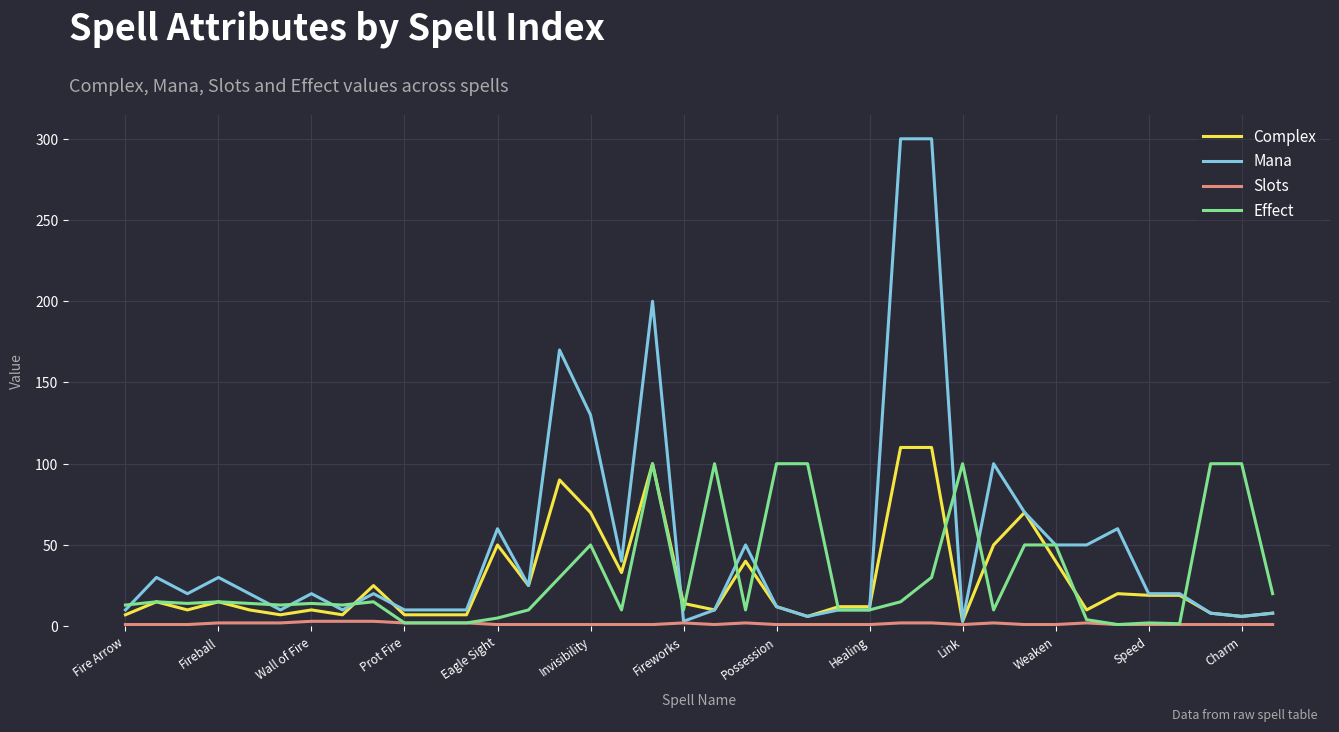

Which series has the widest spread of values?

Mana